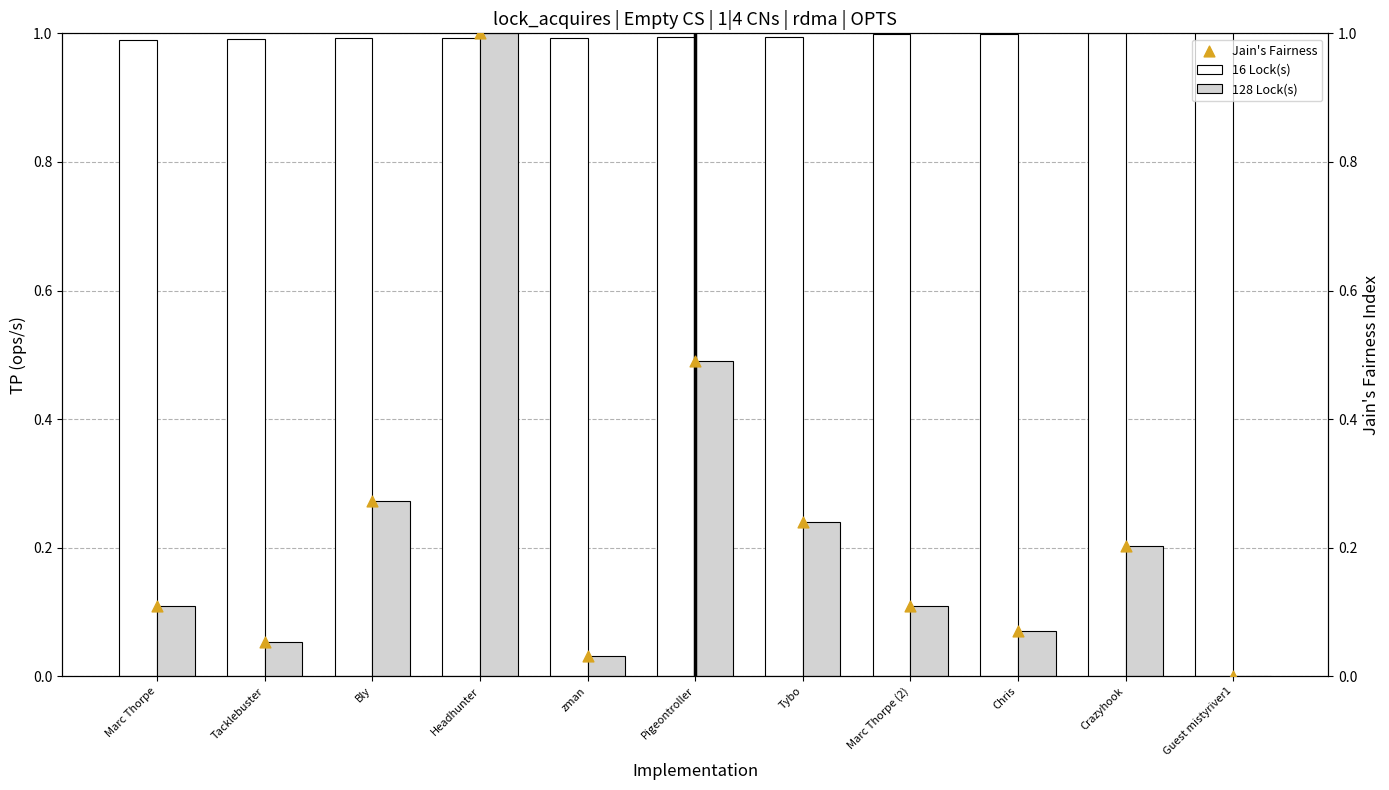

Is the value of 16 Lock(s) at Pigeontroller greater than the value of 128 Lock(s) at Pigeontroller?

Yes